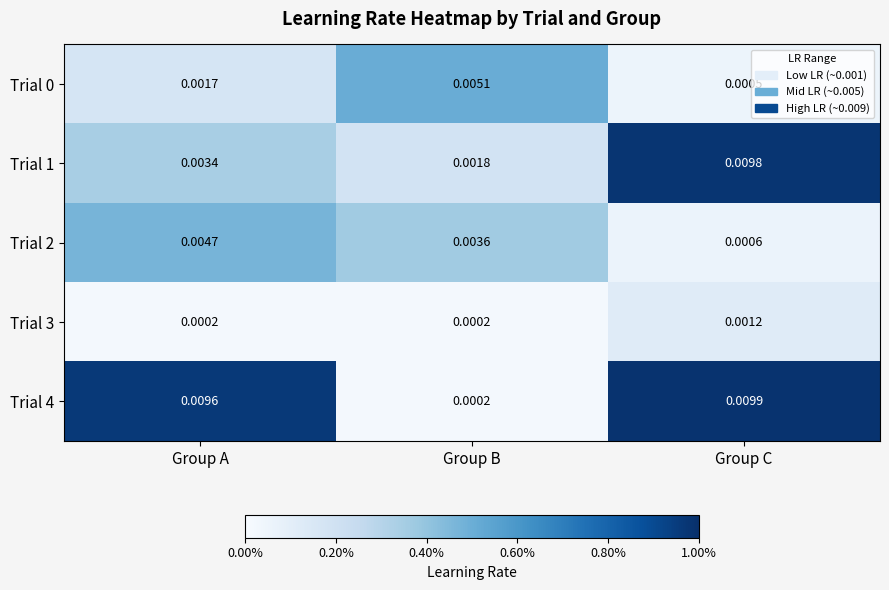

At which label does Trial 1 reach its peak?

Group C